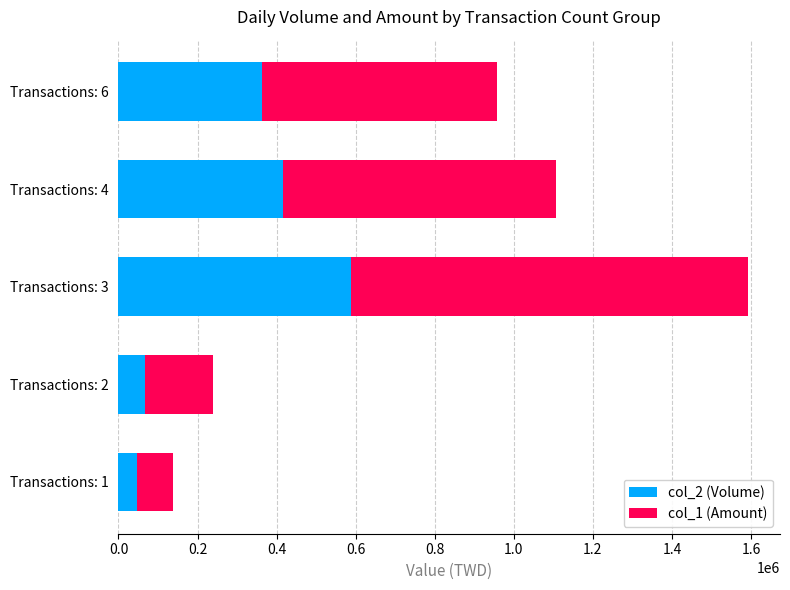

How many values in the col_2 (Volume) series are below 362340?

2